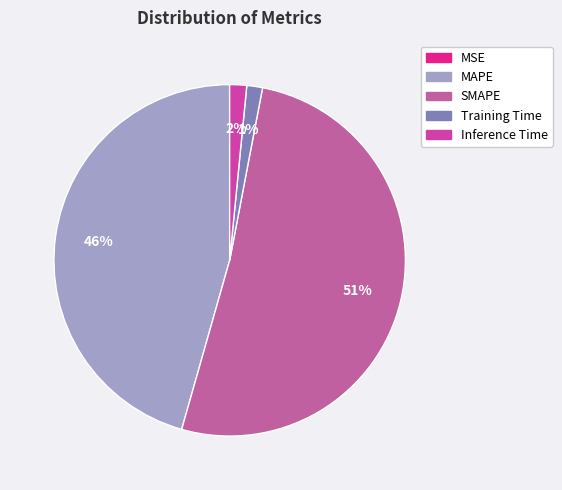

Combined, what portion of the pie is SMAPE and MSE?

51.4%